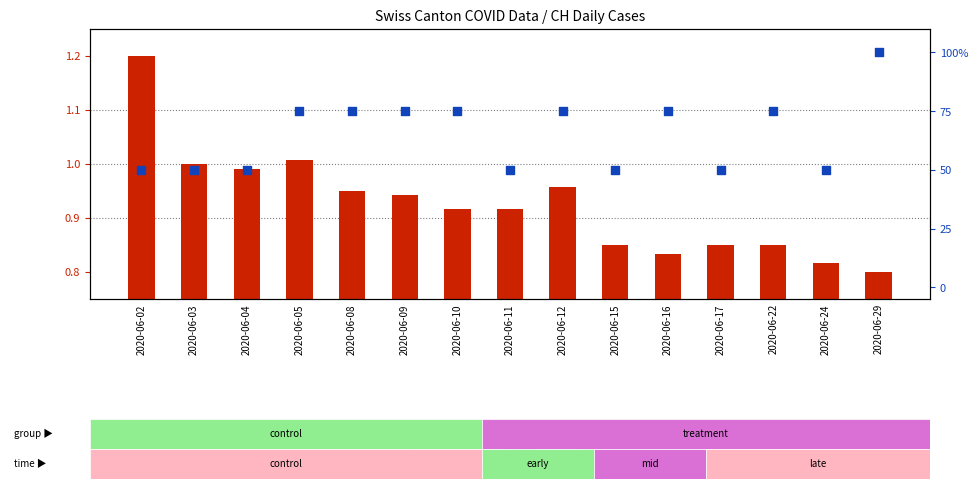

Which series contains the lowest Y value?

transformed count